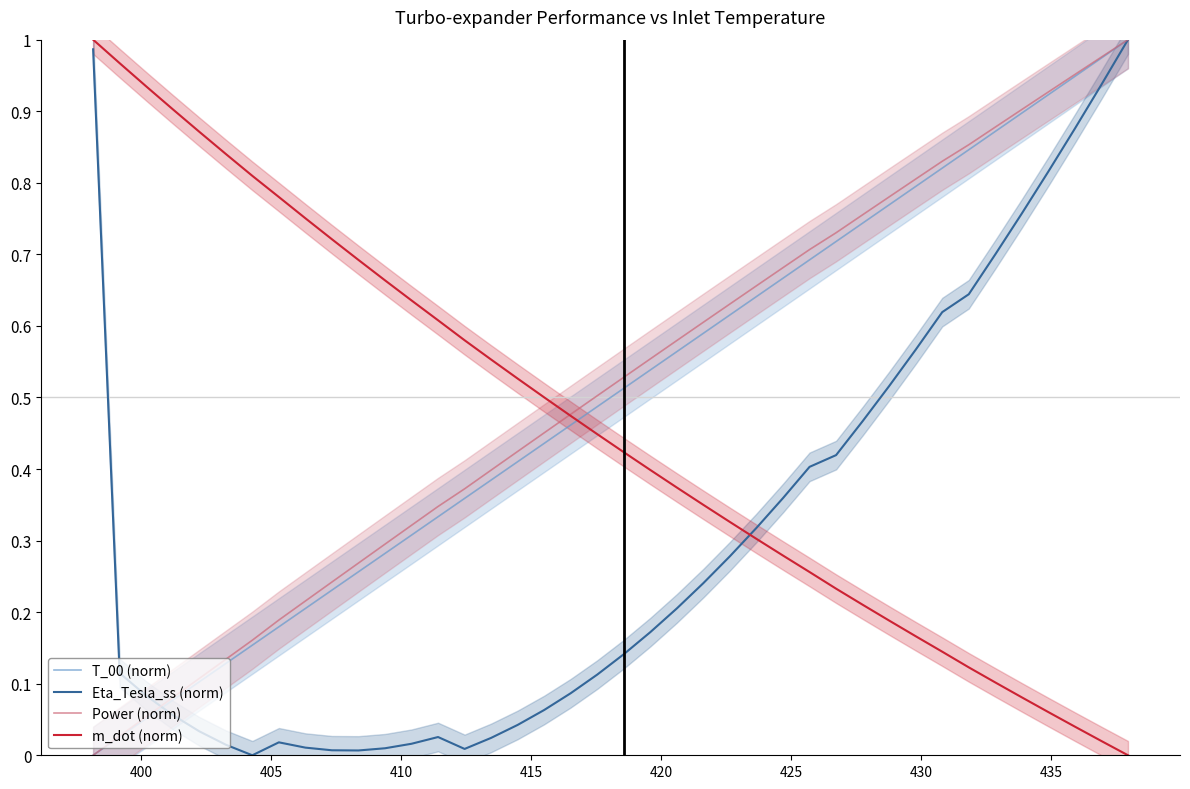

Is the value of m_dot (norm) at 15 greater than the value of T_00 (norm) at 16?

Yes